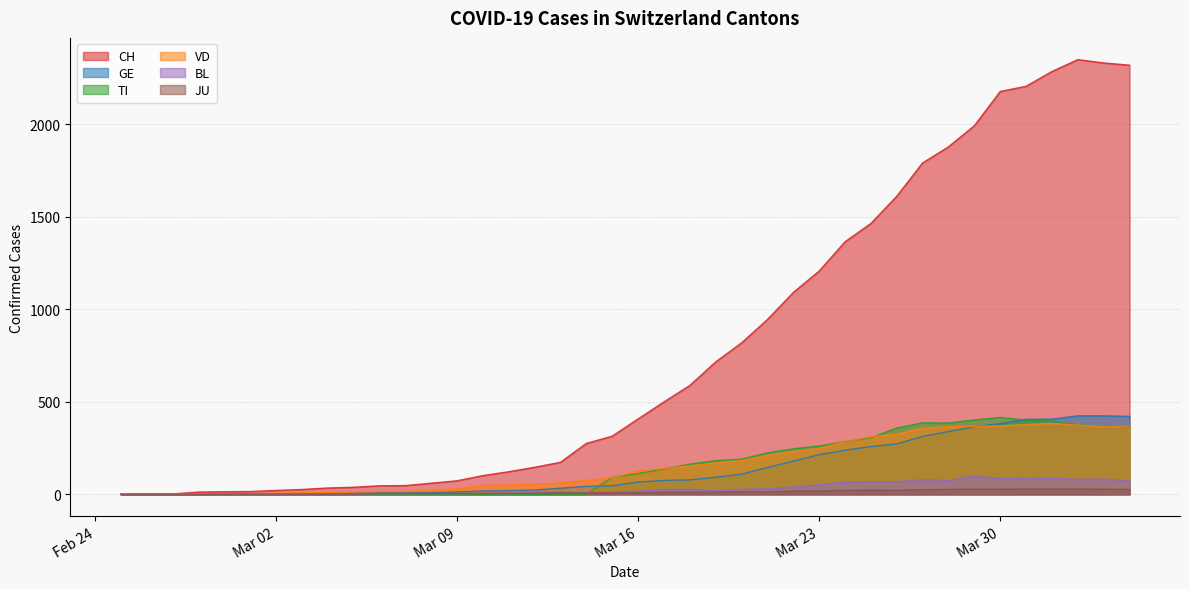

True or false: GE and TI intersect in this chart.

True